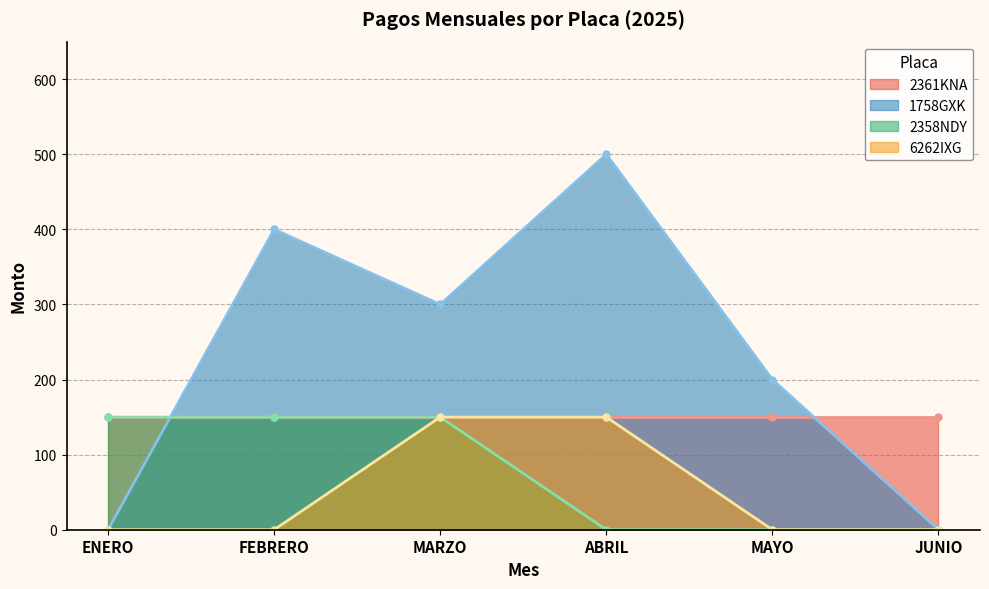

True or false: 2358NDY has a value of 150 at FEBRERO.

True